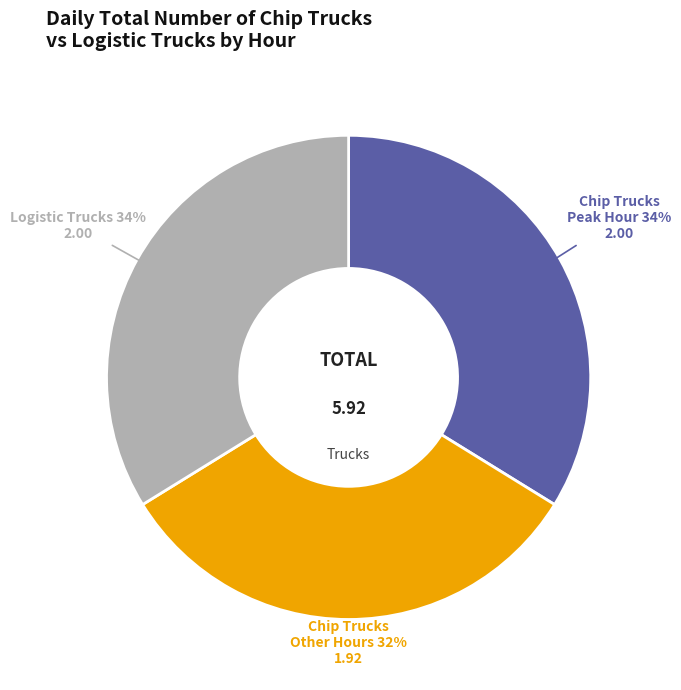

Which slice is the smallest?

Chip Trucks Other Hours